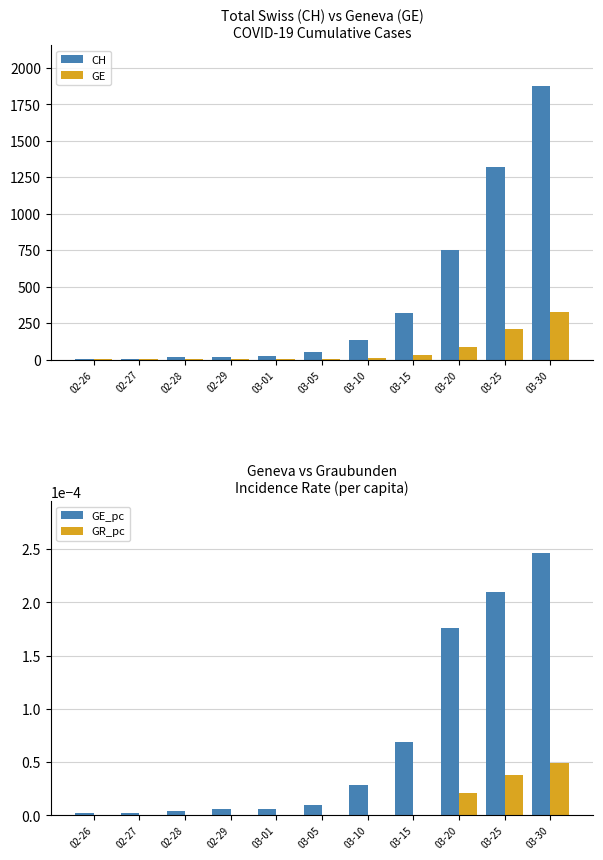

Which has a higher value, 03-15 or 03-01?

03-15